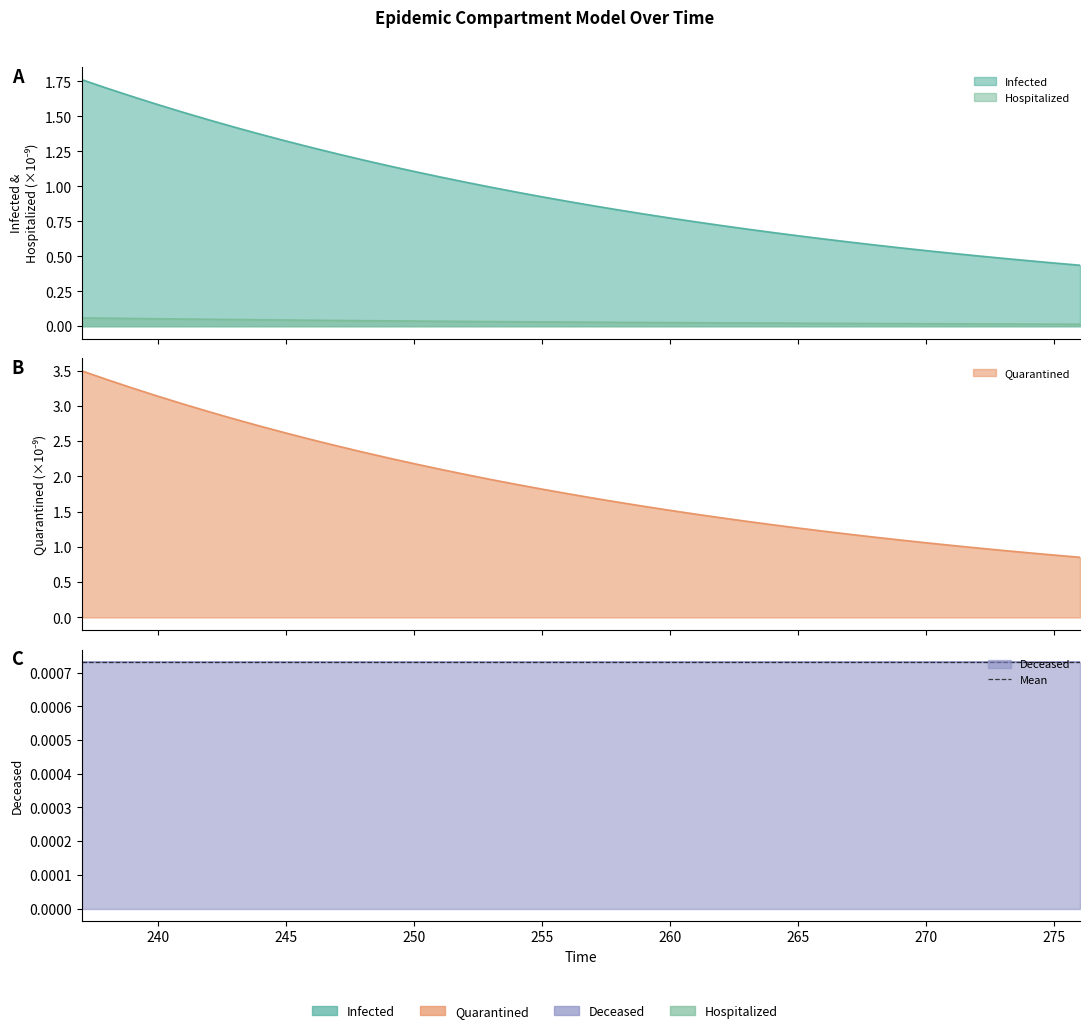

What position from the right is 265?

12